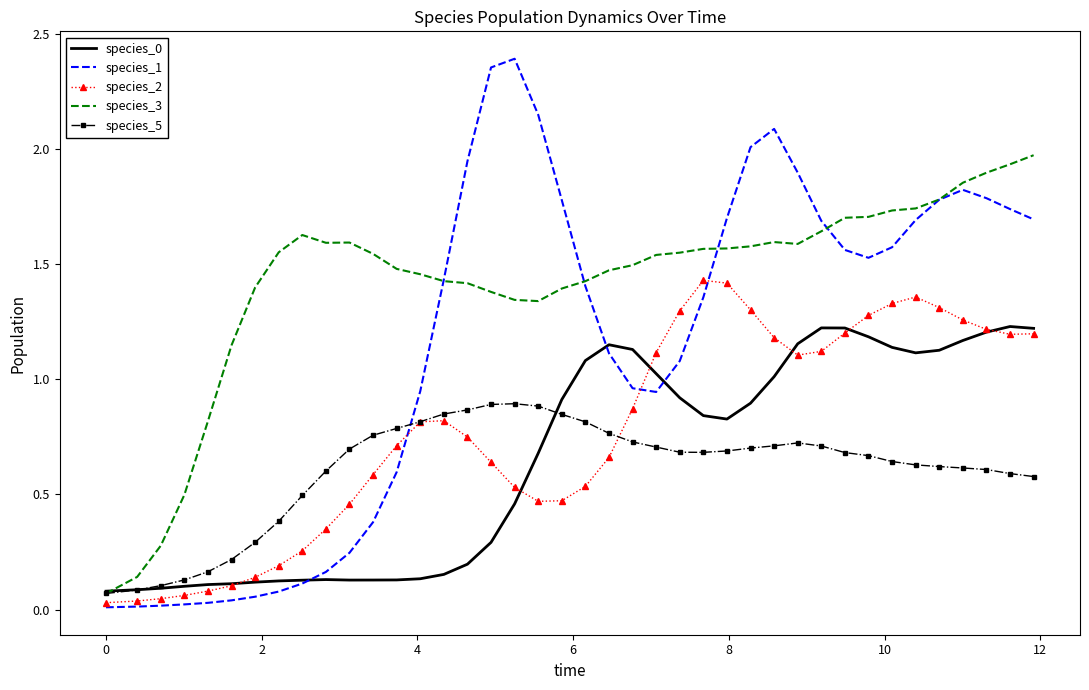

Which series has the largest total across all categories?

species_3